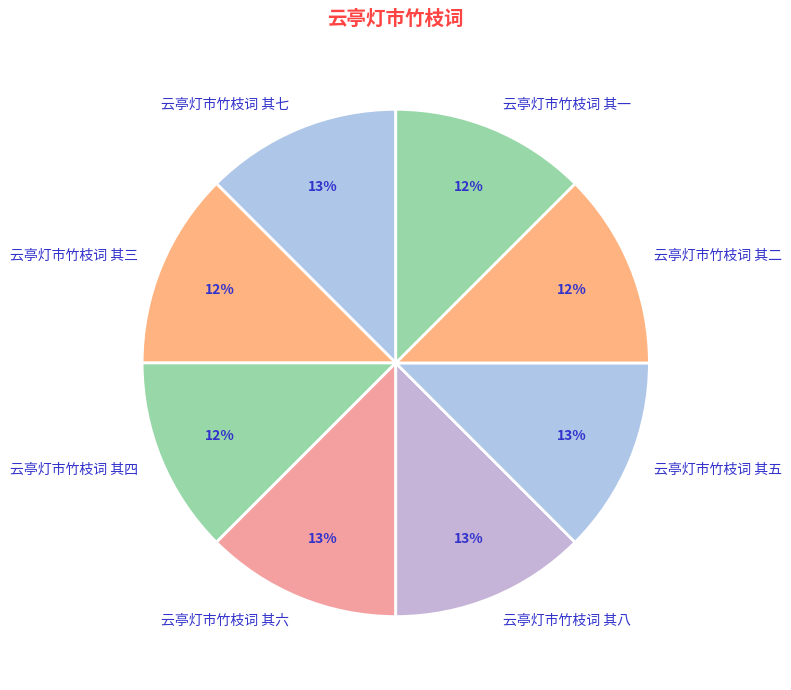

To the nearest percent, what portion does 云亭灯市竹枝词 其五 represent?

13%